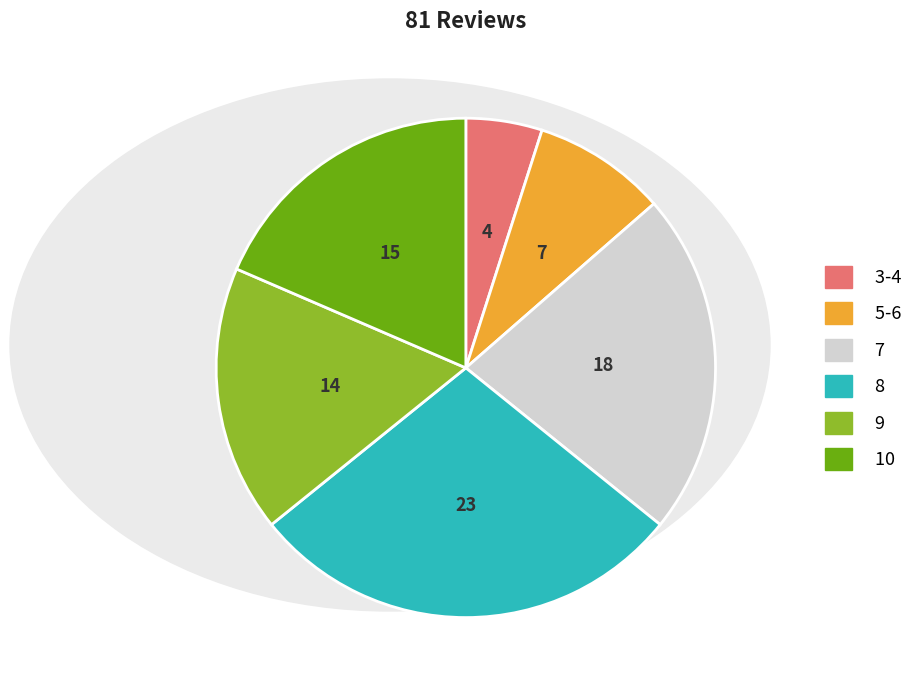

True or false: 10 accounts for 32% of the total.

False